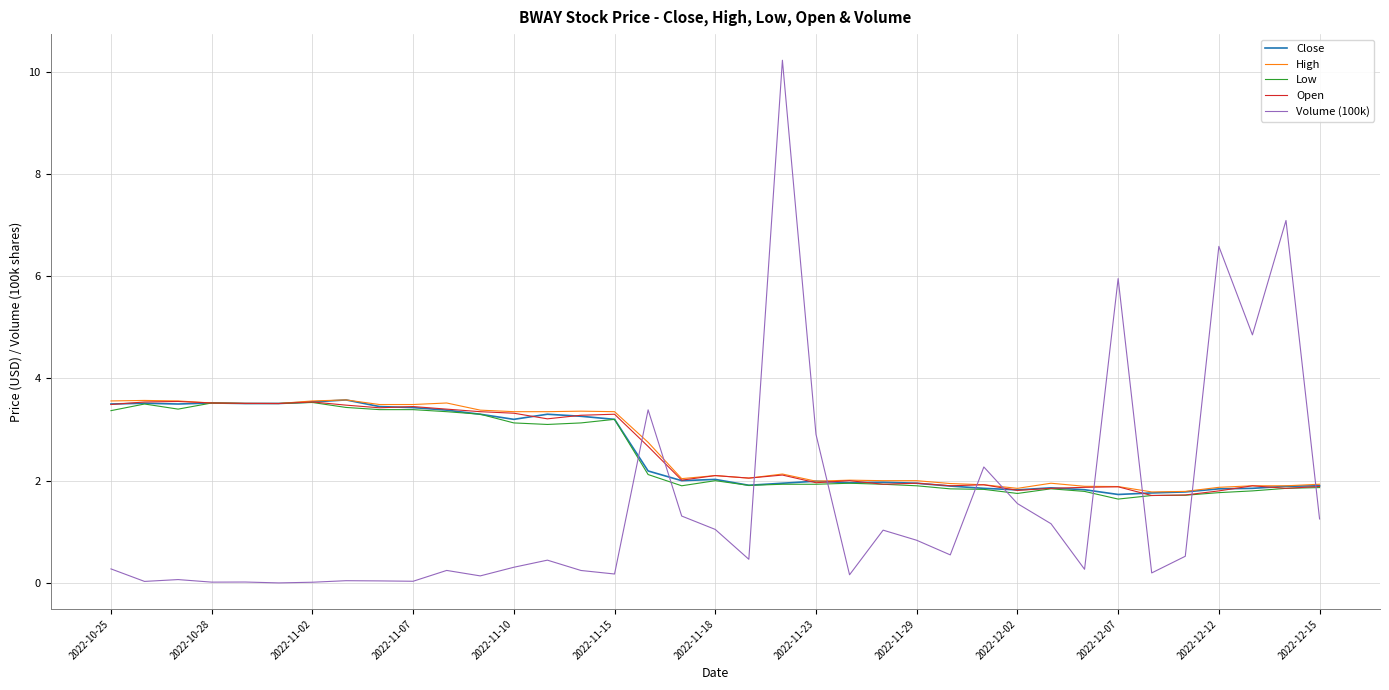

Which series has the widest spread of values?

Volume (100k)